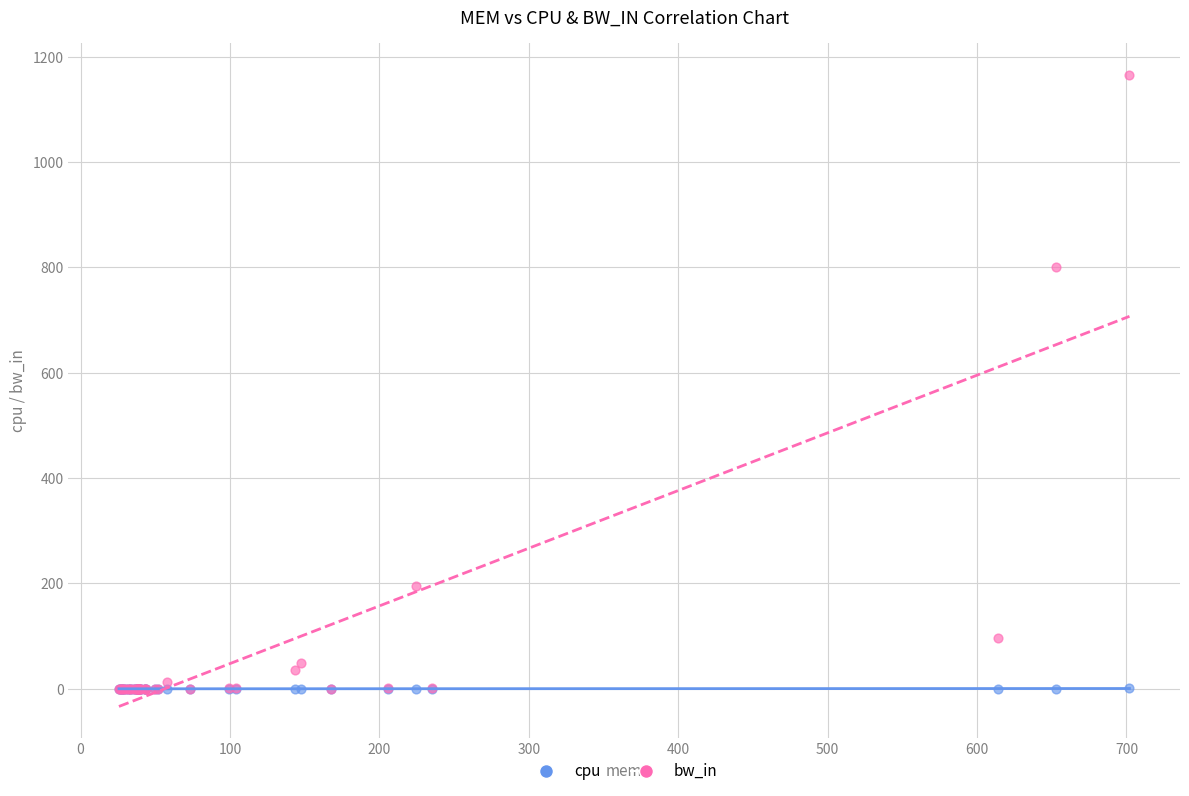

What are all the series names shown in the legend?

cpu, bw_in